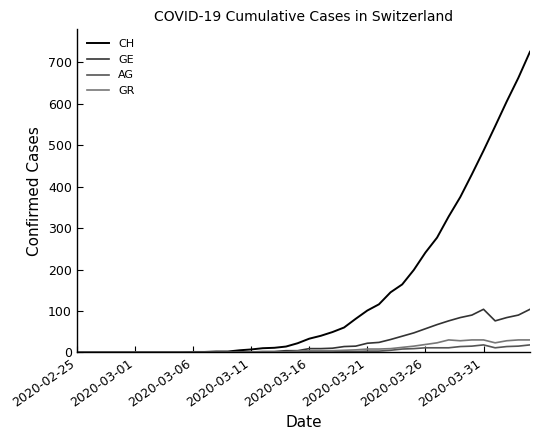

Which series has the largest range (max minus min)?

CH